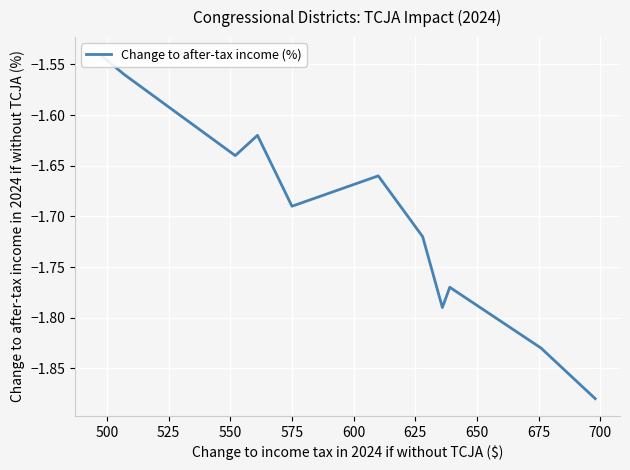

How many interior local peaks (higher than both neighbors) does the data have?

3